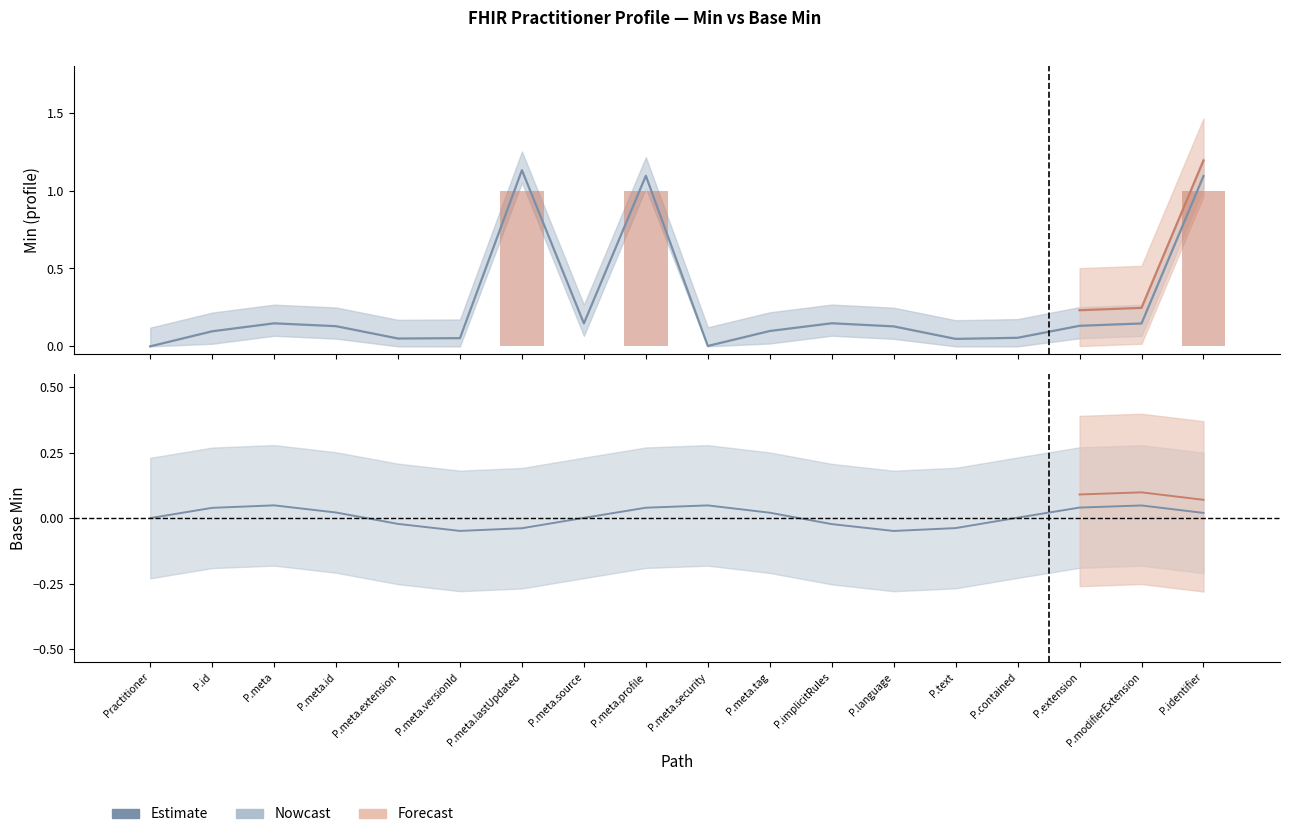

List the labels in order of value, largest first.

P.meta, P.meta.security, P.modifierExtension, P.extension, P.meta.profile, P.id, P.meta.id, P.meta.tag, P.identifier, P.contained, P.meta.source, Practitioner, P.meta.extension, P.implicitRules, P.text, P.meta.lastUpdated, P.meta.versionId, P.language